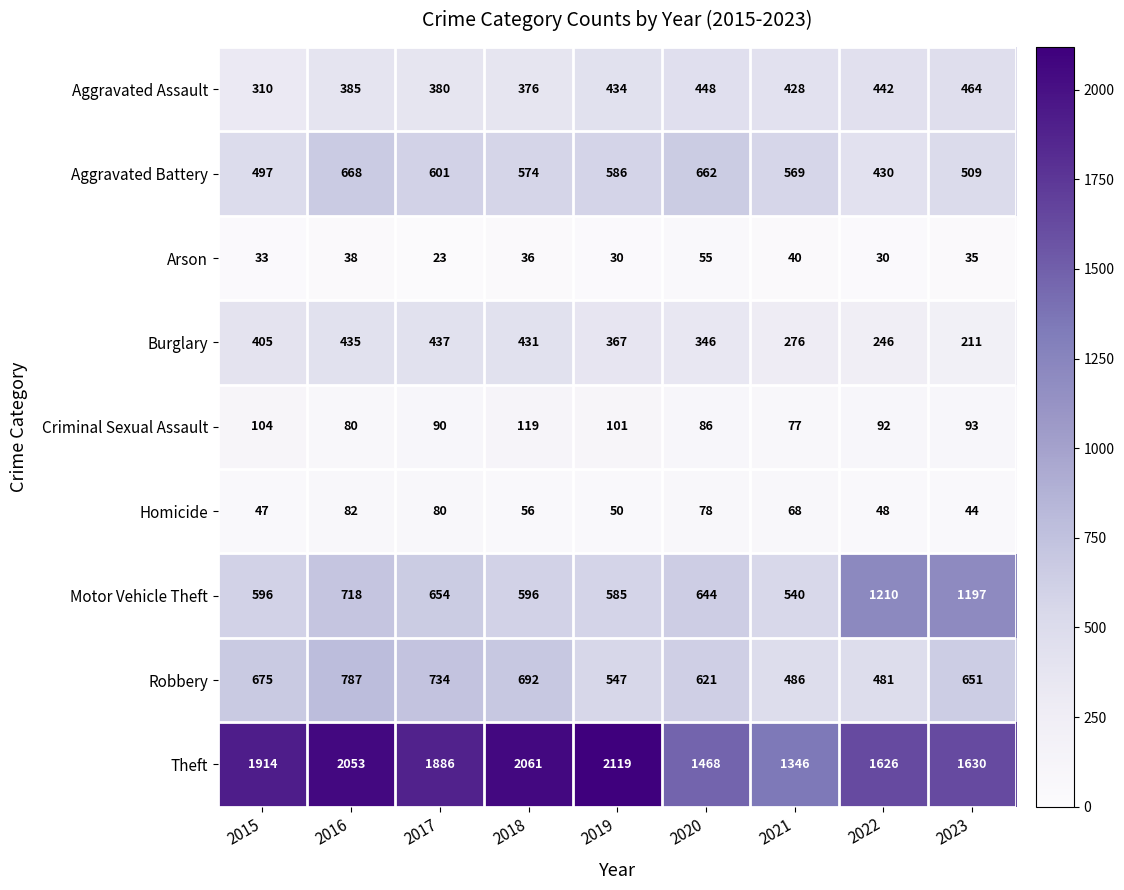

List the labels in order of Burglary value, smallest first.

2023, 2022, 2021, 2020, 2019, 2015, 2018, 2016, 2017